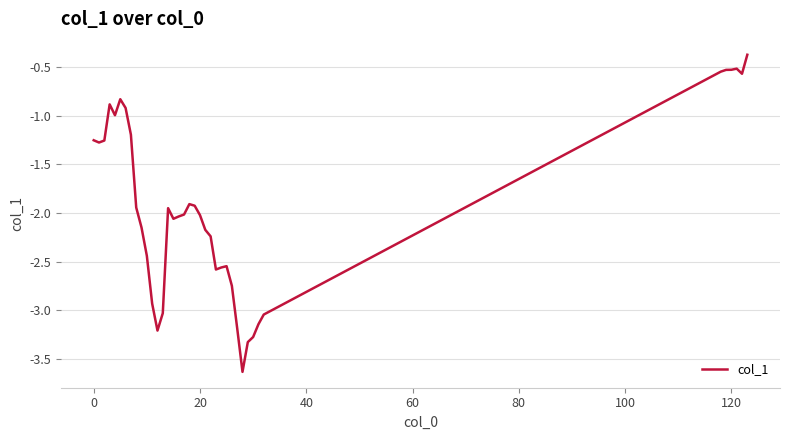

What is the greatest value displayed?

-0.4